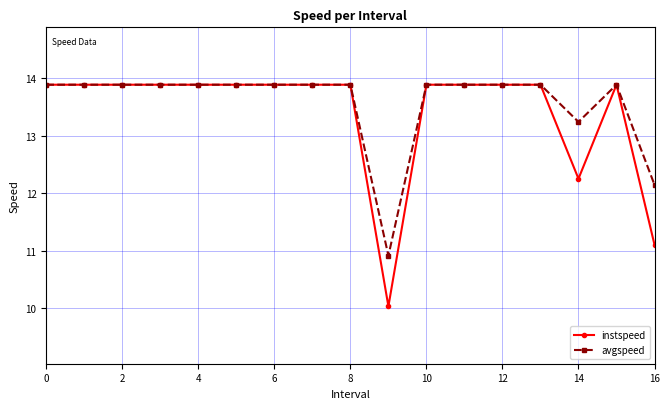

Which series has the widest spread of values?

instspeed